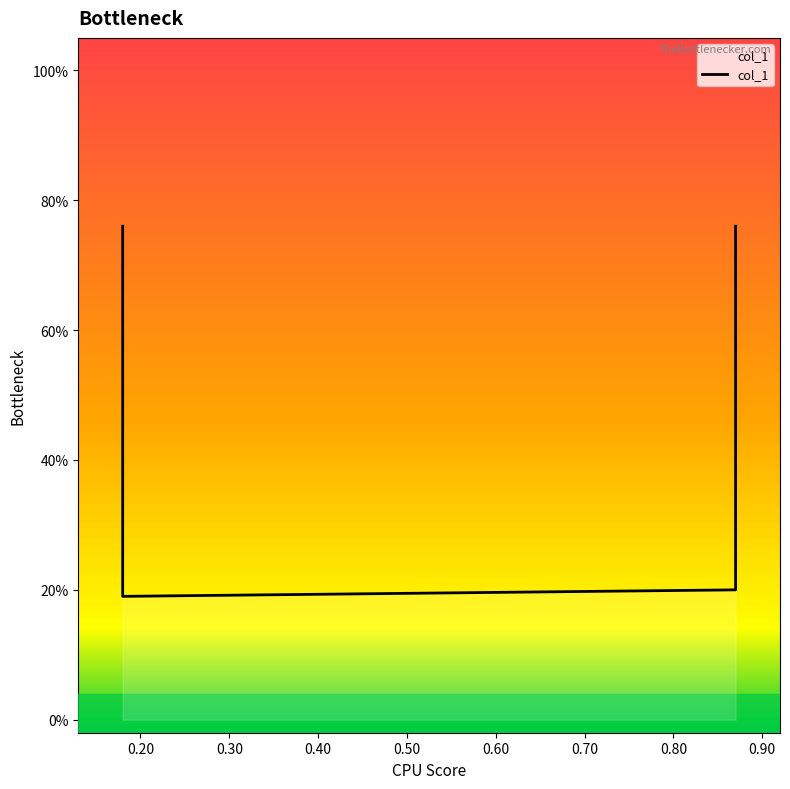

Does the chart have visible grid lines?

No